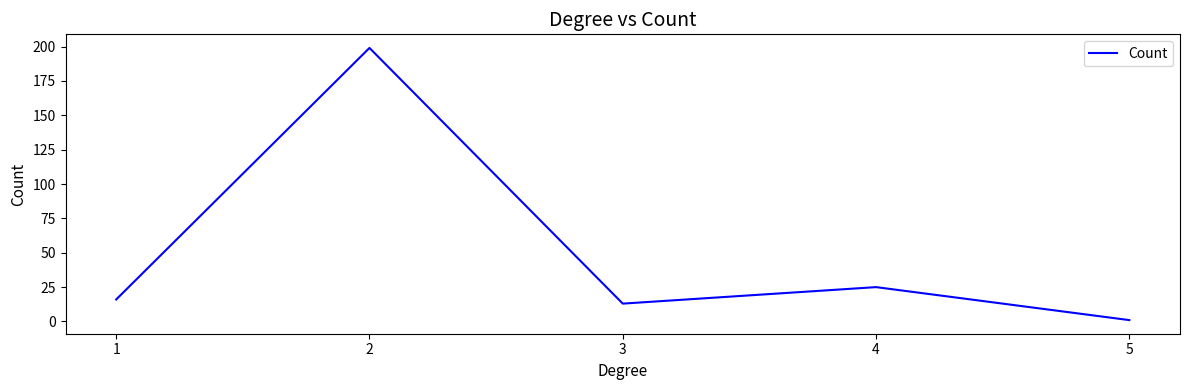

Reading left to right, what are all the values shown in this chart?

1=16	2=199	3=13	4=25	5=1